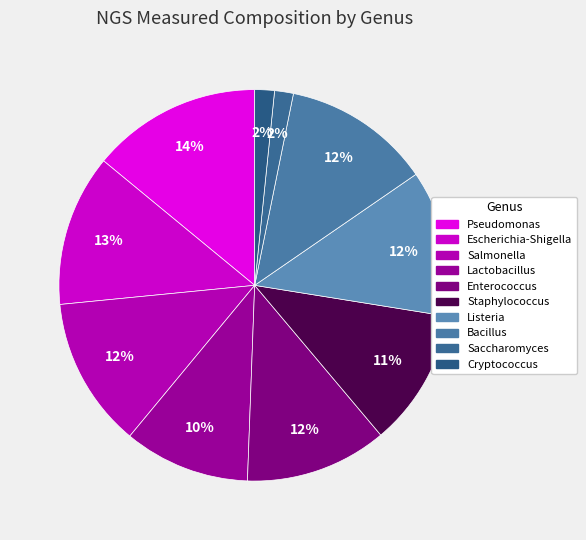

Does Cryptococcus represent more than half of the total?

No